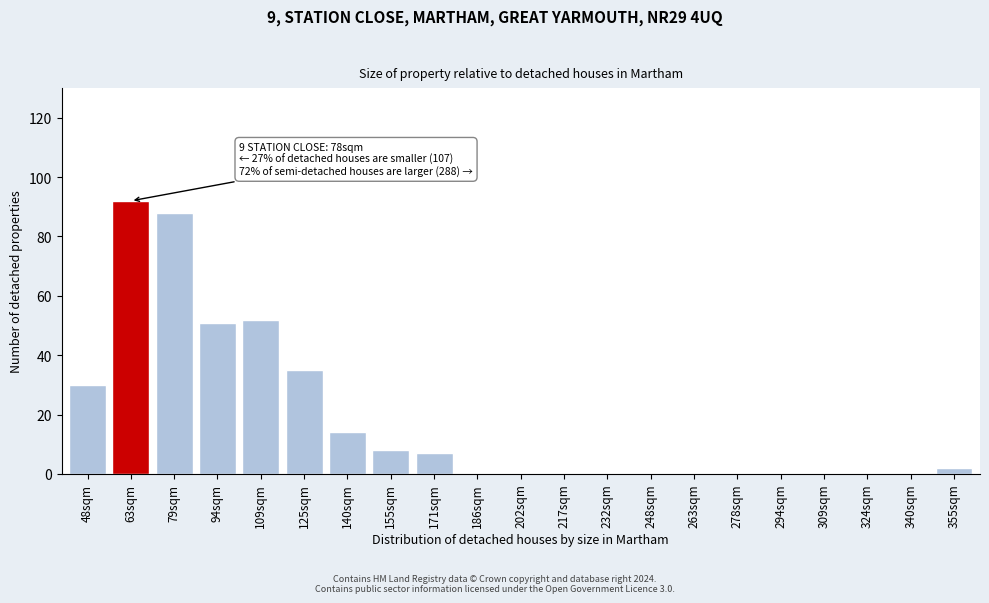

Reading right to left, transcribe all the data shown in this chart.

355sqm=2	340sqm=0	324sqm=0	309sqm=0	294sqm=0	278sqm=0	263sqm=0	248sqm=0	232sqm=0	217sqm=0	202sqm=0	186sqm=0	171sqm=7	155sqm=8	140sqm=14	125sqm=35	109sqm=52	94sqm=51	79sqm=88	63sqm=92	48sqm=30